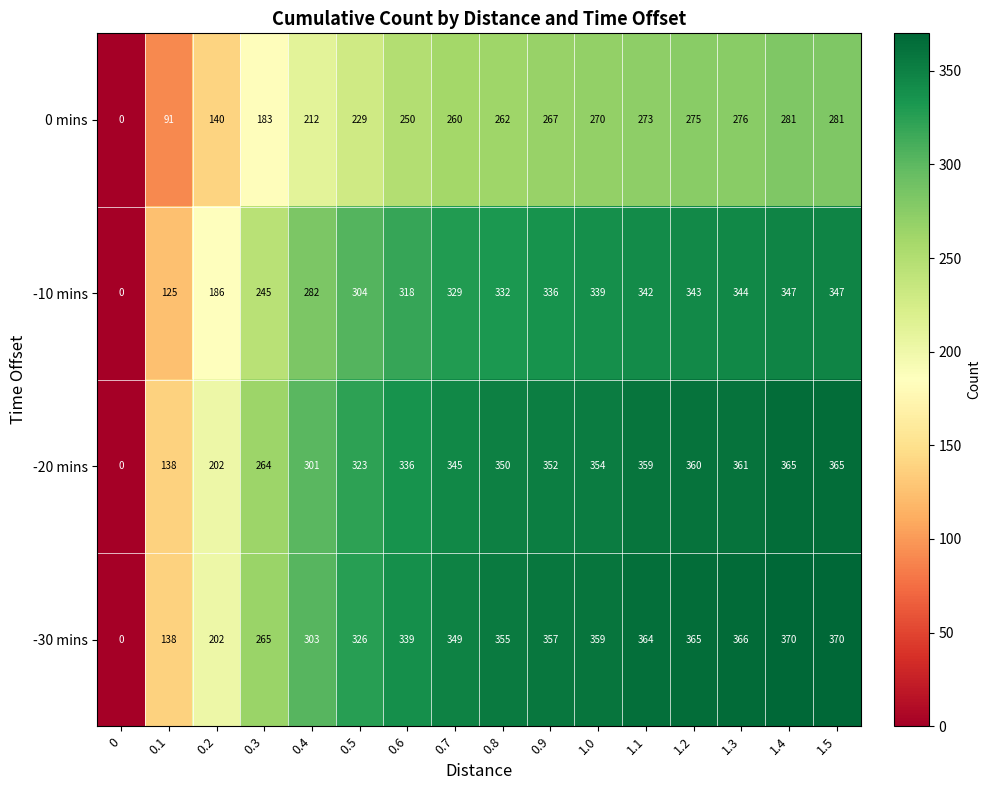

The 0 mins series shows 91 at 0.1. True or false?

True